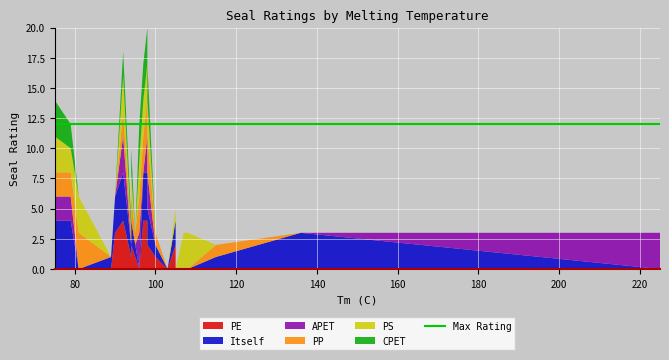

Reading left to right, list all the values displayed in this chart.

PE: 0	0	0	0	3	4	1	1	2	1	1	0	4	4	4	2	1	0	2	0	0	0	0	0	0
Itself: 4	4	0	1	3	4	1	1	2	1	1	0	4	4	4	3	1	0	2	0	0	0	1	3	0
APET: 2	2	0	0	0	3	0	0	0	0	0	3	0	3	3	3	0	0	0	0	0	0	0	0	3
PP: 2	2	3	0	0	2	1	1	2	1	1	3	3	3	3	3	1	0	0	0	0	0	1	0	0
PS: 3	2	3	0	0	3	0	0	2	0	0	3	3	3	3	3	0	0	1	0	3	3	0	0	0
CPET: 3	2	0	0	0	2	1	1	2	0	0	3	3	3	3	3	0	0	0	0	0	0	0	0	0